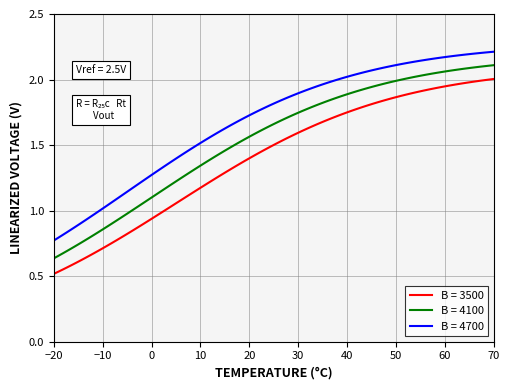

True or false: B = 4100 and B = 4700 cross at least once.

False